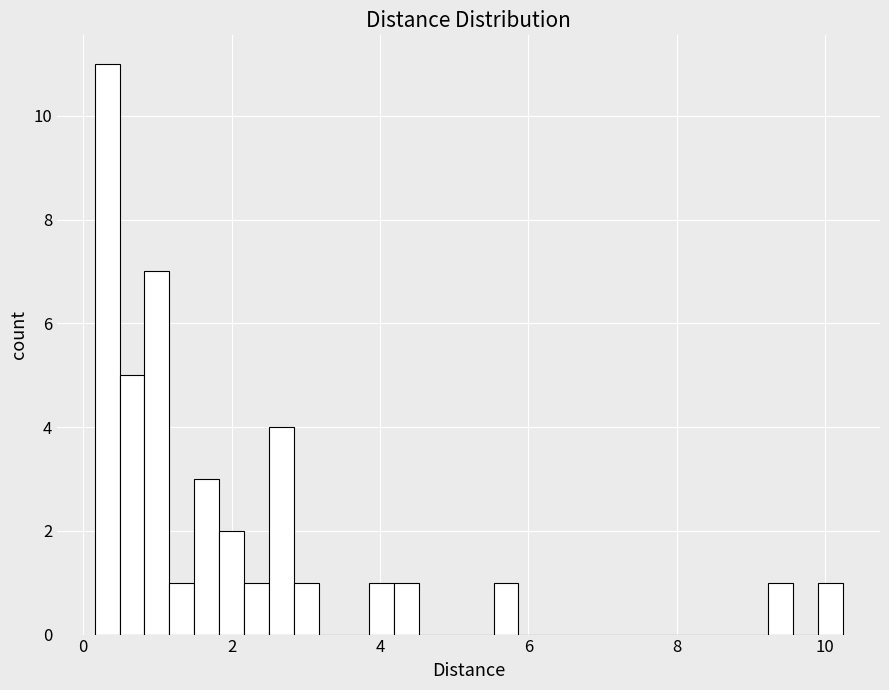

Around what value on the x-axis is the tallest bar? Give the approximate position of its centre, as read against the axis.

0.4